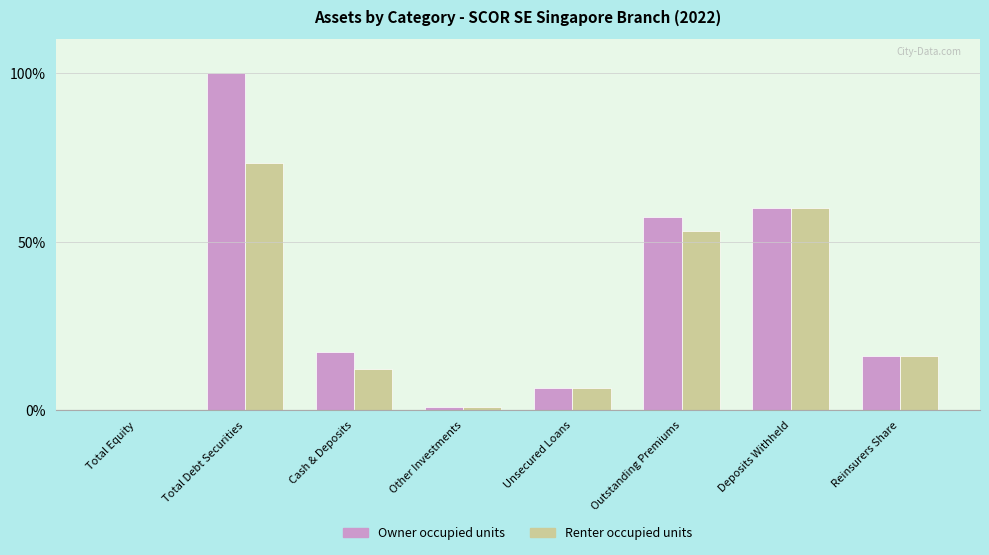

True or false: Renter occupied units has a value of 0.8 at Other Investments.

True